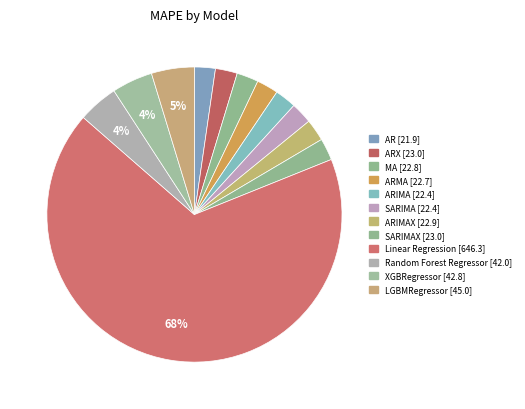

Rank the categories by value from highest to lowest.

Linear Regression, LGBMRegressor, XGBRegressor, Random Forest Regressor, SARIMAX, ARX, ARIMAX, MA, ARMA, SARIMA, ARIMA, AR